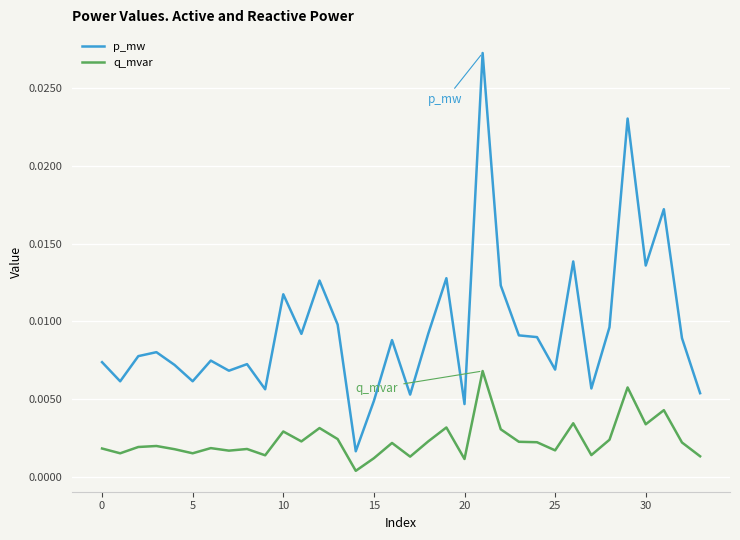

Which series has the widest spread of values?

p_mw